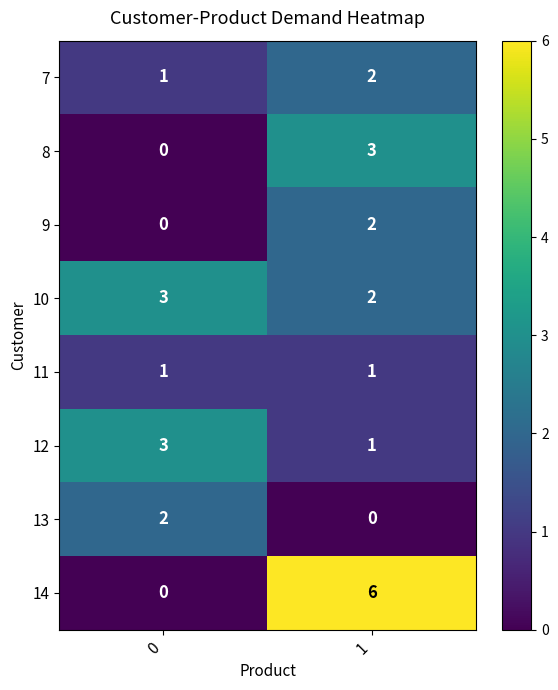

At which category is the sum across all series the highest?

1